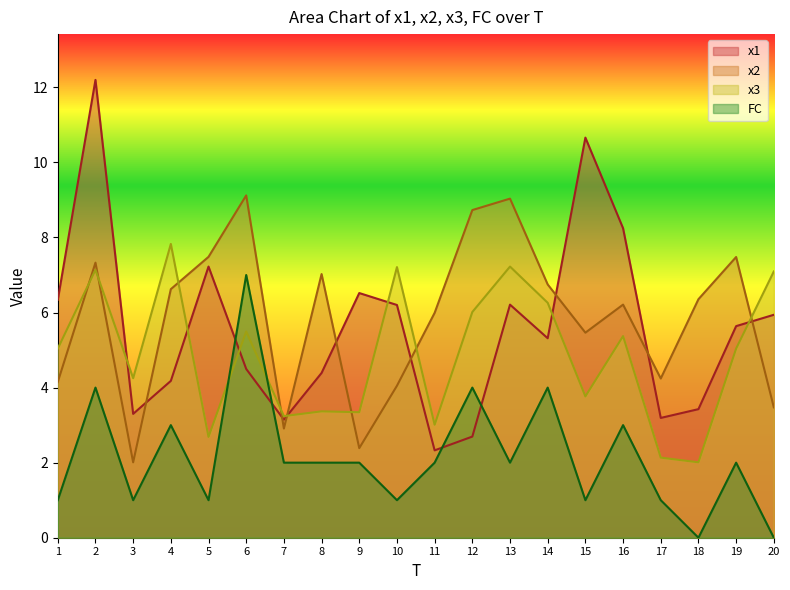

List the labels in order of x2 value, smallest first.

3, 9, 7, 20, 10, 1, 17, 15, 11, 16, 18, 4, 14, 8, 2, 19, 5, 12, 13, 6